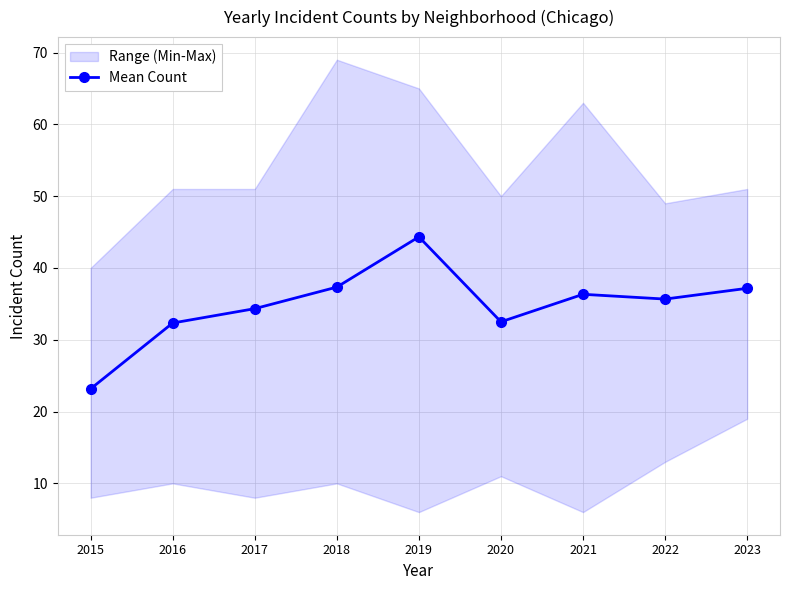

How many lines are shown in the chart?

1